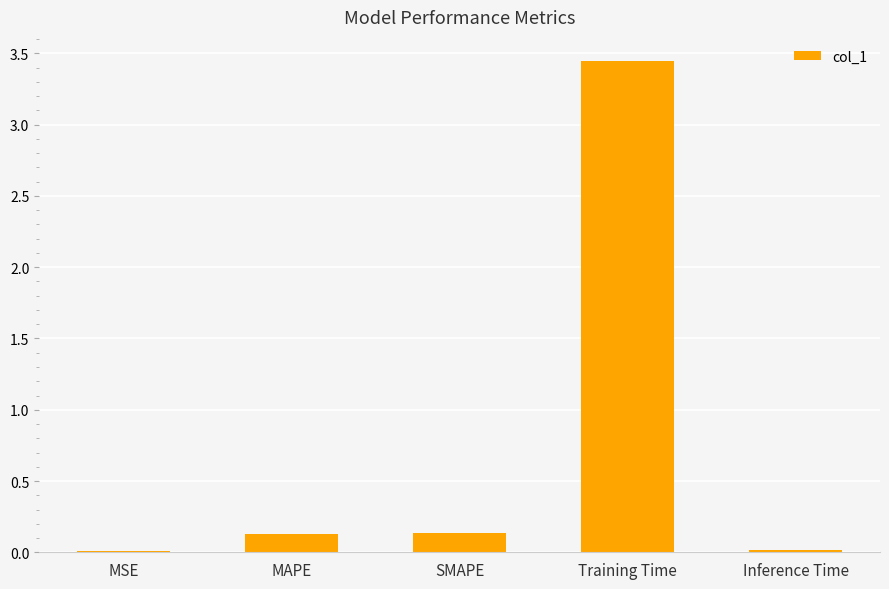

What is the sum of the values at MAPE and Training Time?

3.6